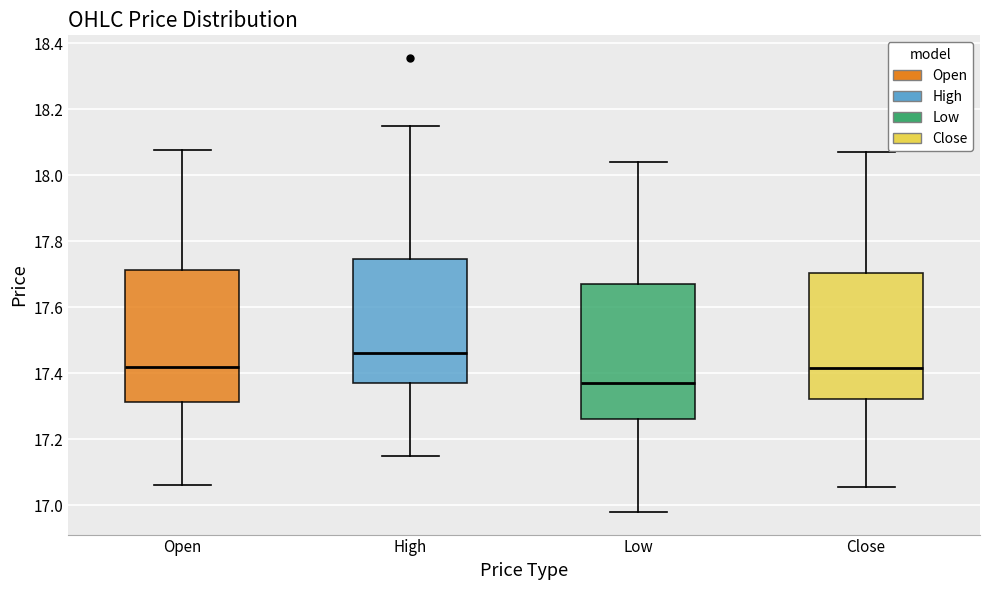

Reading left to right, read every box against the y-axis: the position of its median line, the range the box covers, and the ends of its whiskers. The values are not printed on the chart, so give them approximately, as read against the axis.

Open: median 17.42, box 17.32 to 17.72, whiskers 17.06 to 18.08
High: median 17.46, box 17.36 to 17.74, whiskers 17.14 to 18.14
Low: median 17.36, box 17.26 to 17.68, whiskers 16.98 to 18.04
Close: median 17.42, box 17.32 to 17.70, whiskers 17.06 to 18.08